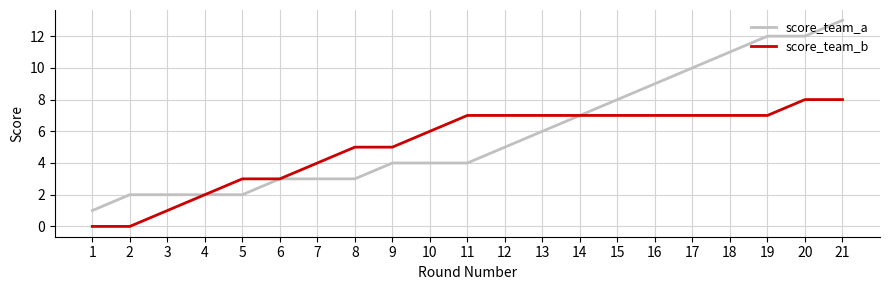

Which series has the widest spread of values?

score_team_a